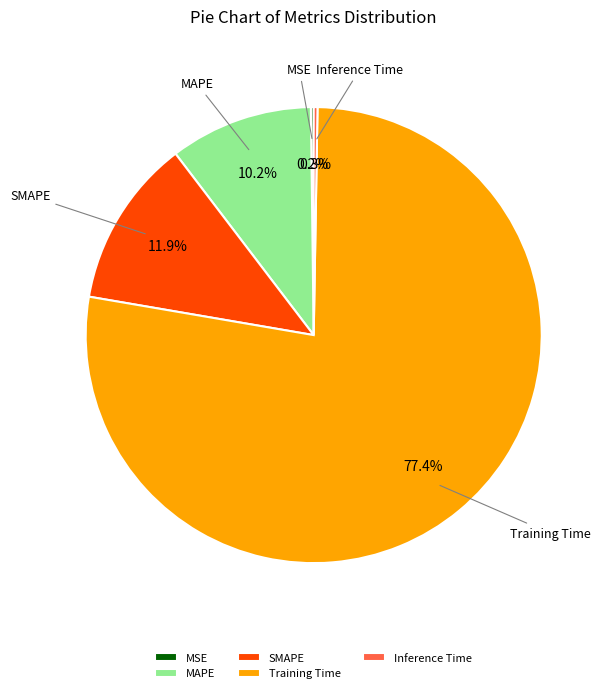

What portion of the pie excludes Training Time?

22.6%